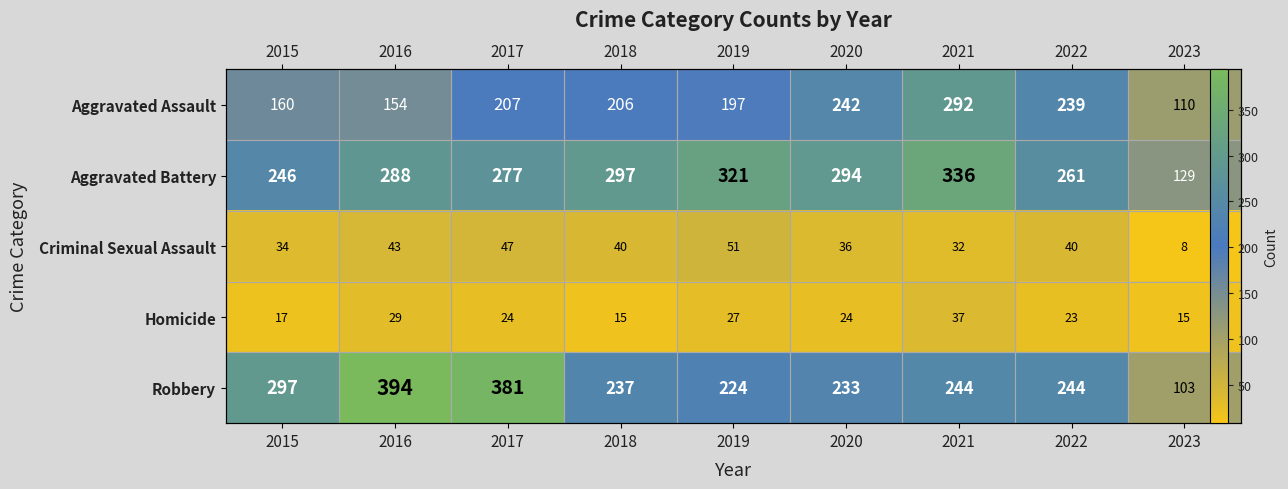

Which category has the highest value in the Aggravated Battery series?

2021